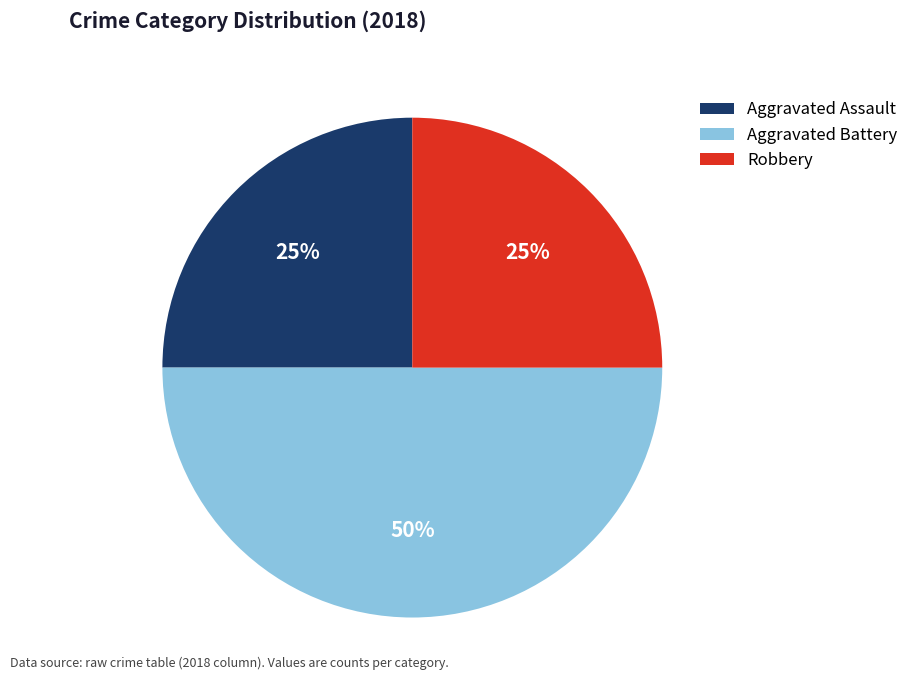

How many segments does this pie chart have?

3